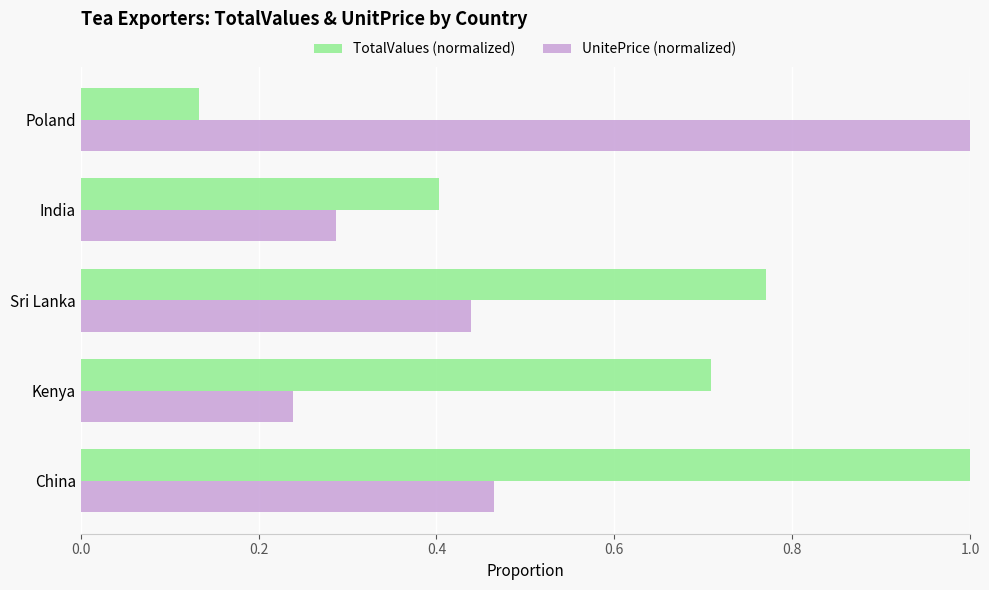

At which label does TotalValues (normalized) reach its peak?

China